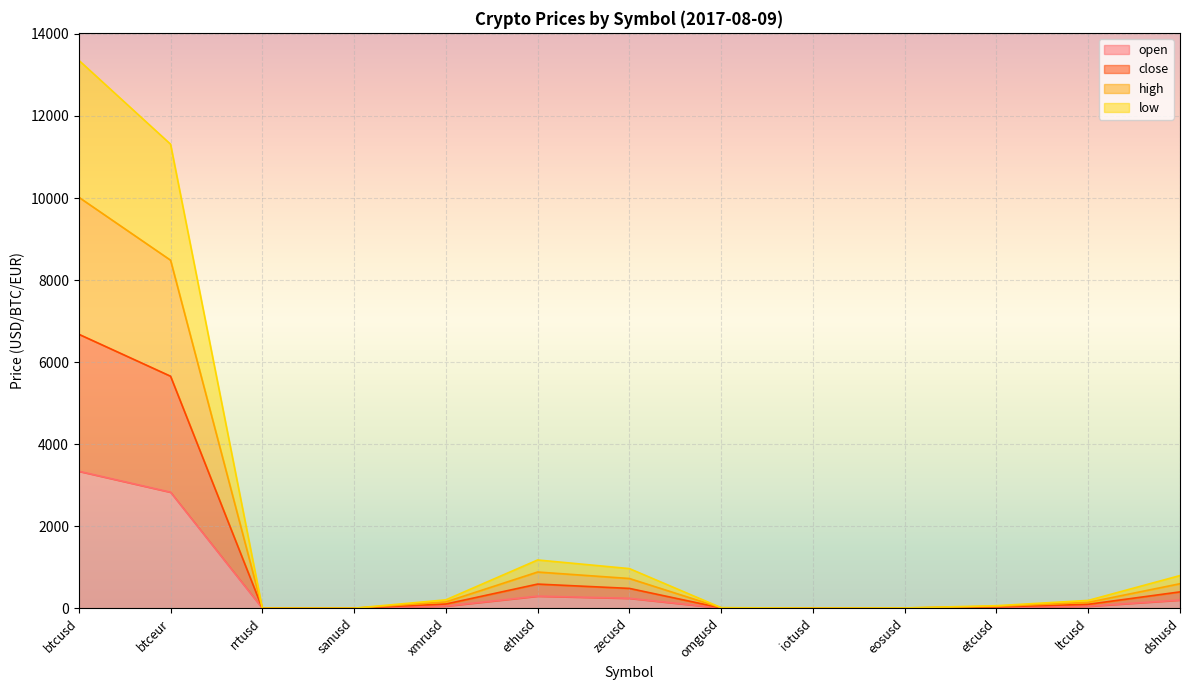

True or false: high and low cross at least once.

False